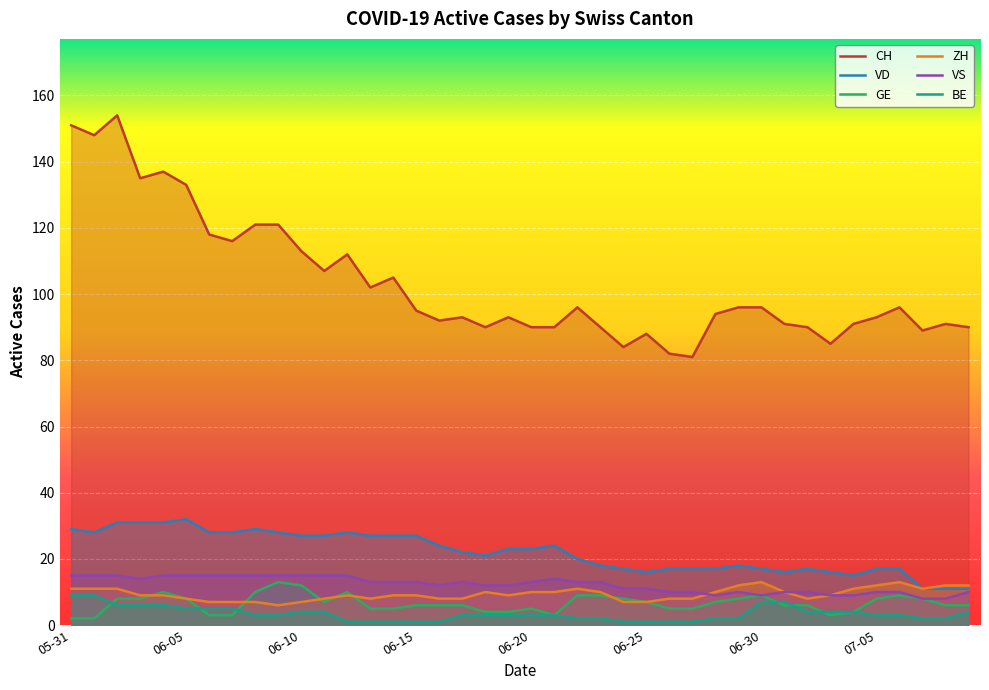

True or false: VD and CH intersect in this chart.

False